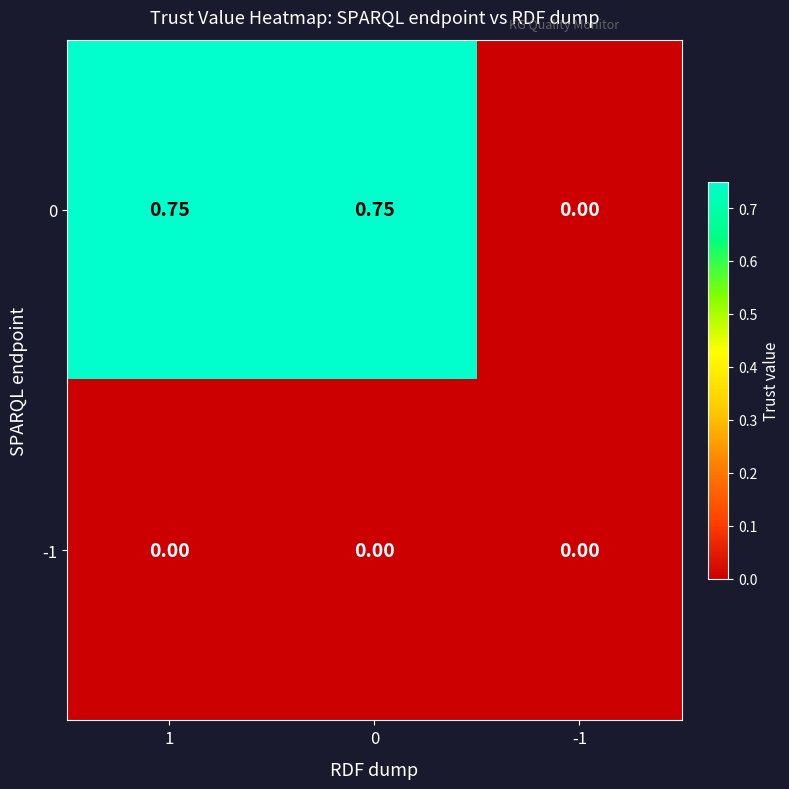

How many series are shown in this chart?

2